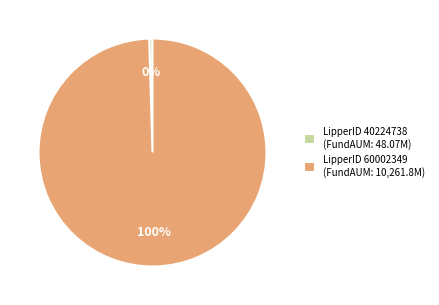

True or false: LipperID 40224738 (FundAUM: 48.07M) accounts for 13% of the total.

False